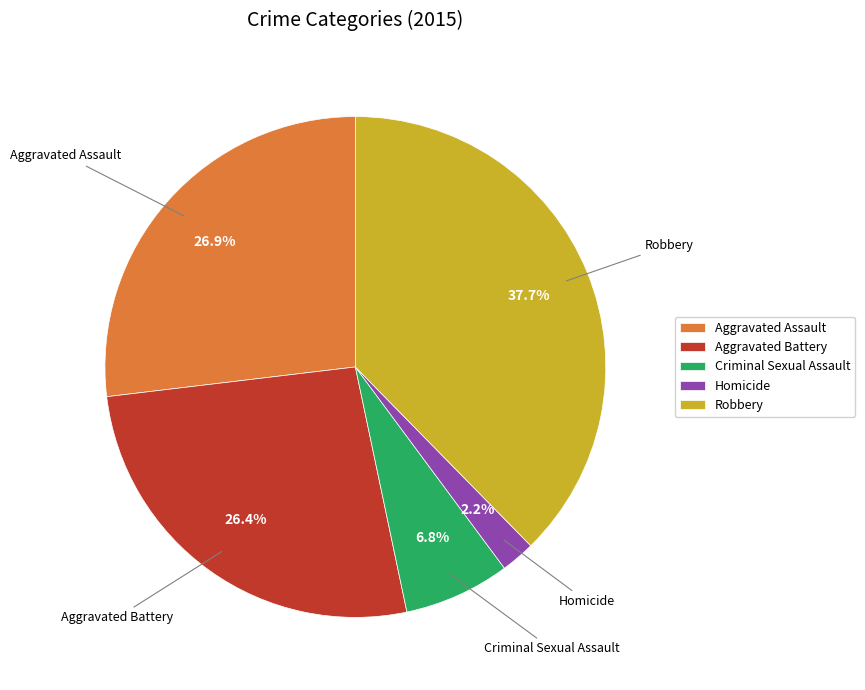

True or false: Criminal Sexual Assault accounts for 7% of the total.

True